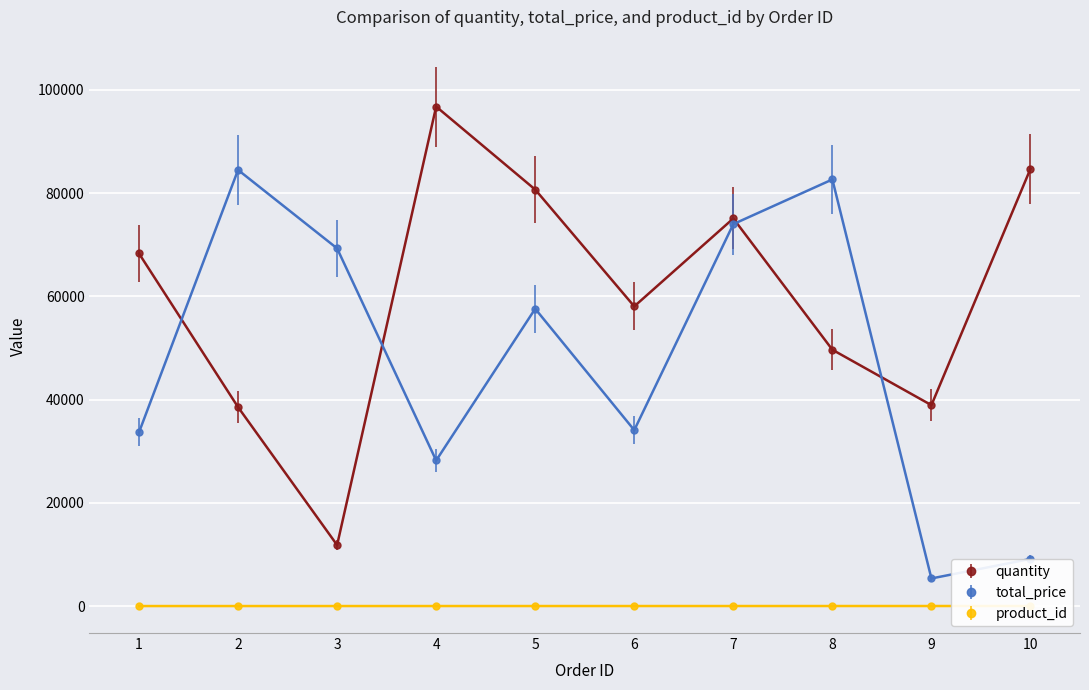

What are all the series names shown in the legend?

quantity, total_price, product_id